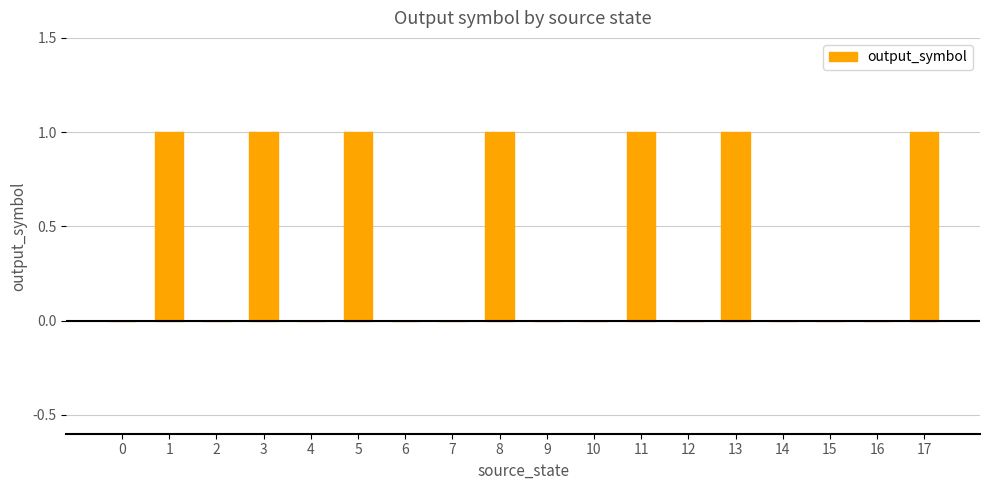

Reading left to right, extract all data points from this chart.

0=0	1=1	2=0	3=1	4=0	5=1	6=0	7=0	8=1	9=0	10=0	11=1	12=0	13=1	14=0	15=0	16=0	17=1